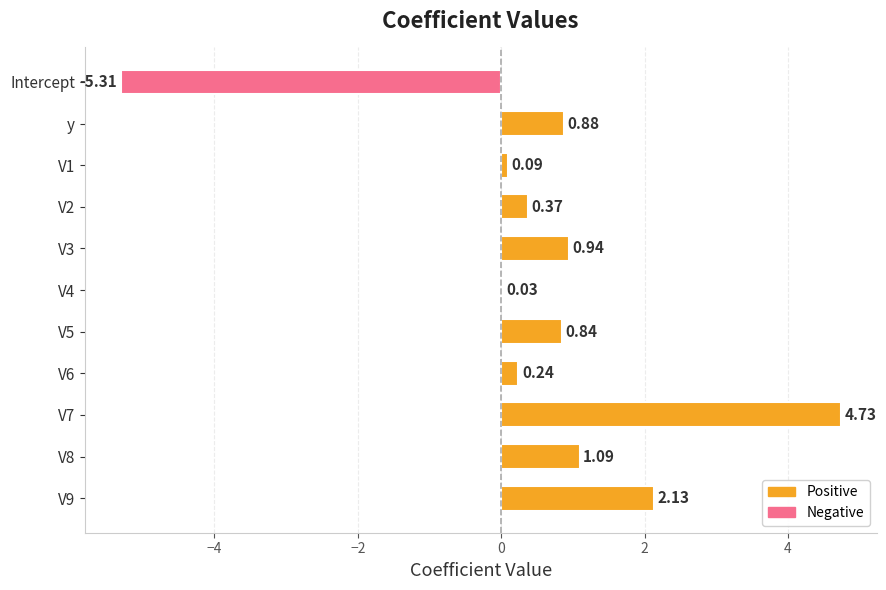

How many series are shown in this chart?

1